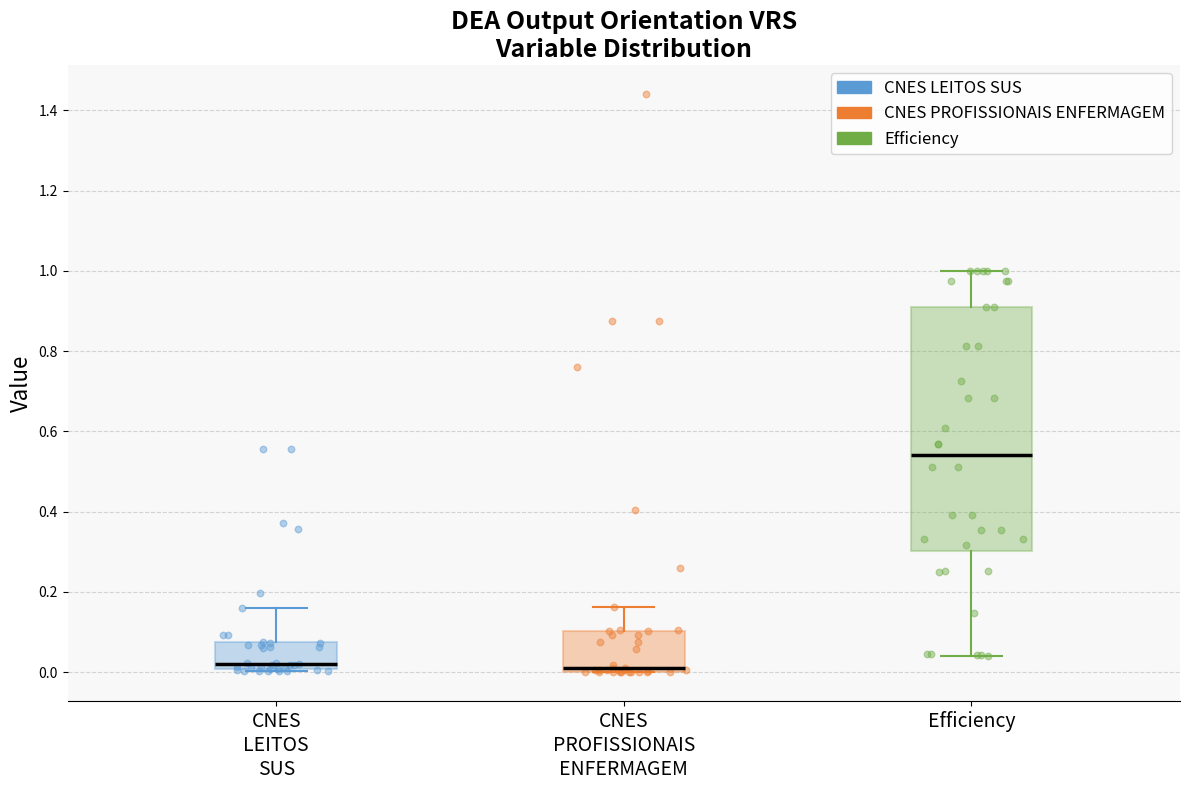

Which box is the tallest, from its lower edge to its upper edge?

Efficiency